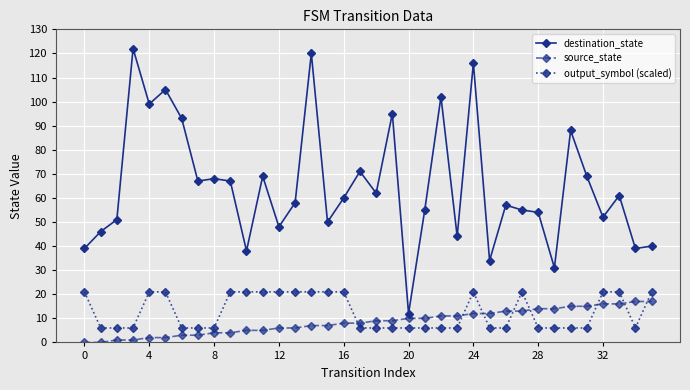

How many data points in destination_state are less than 60?

18